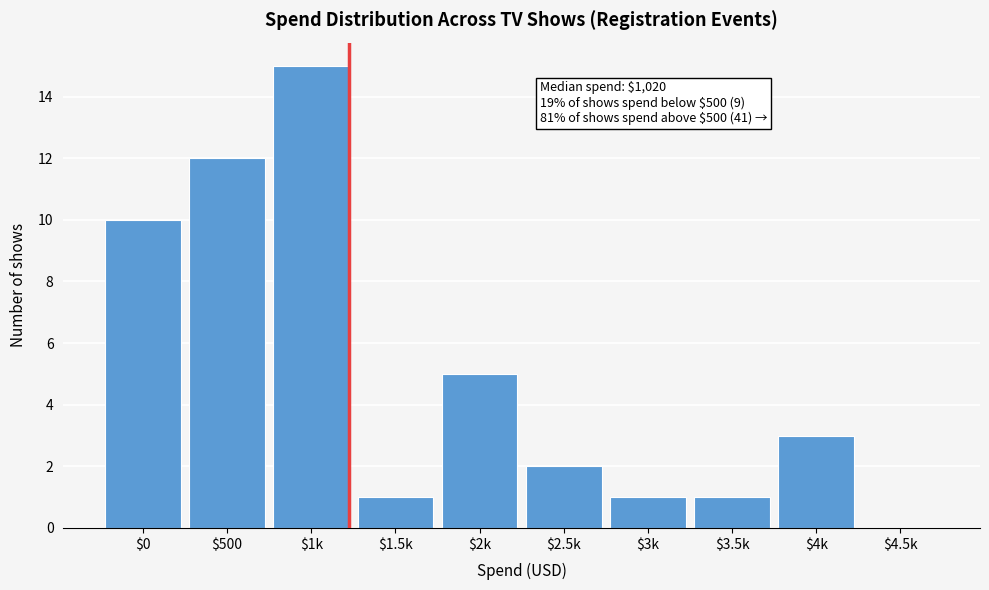

At which label is the value closest to 7?

$2k